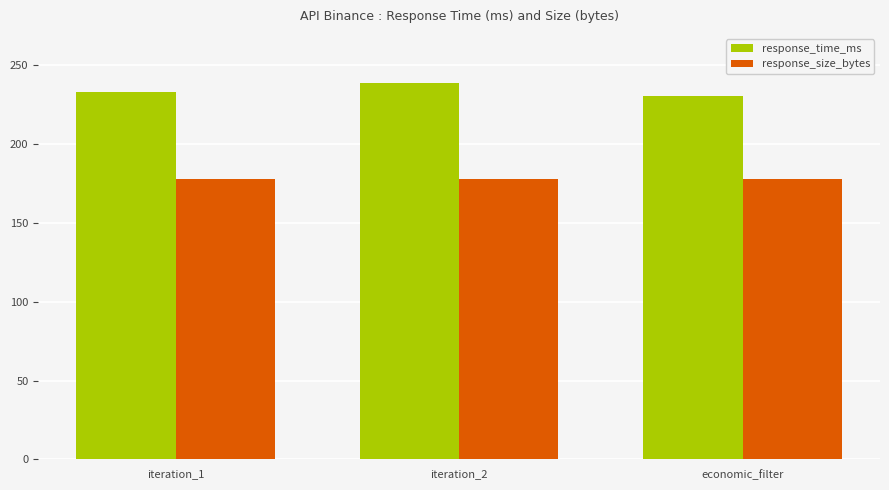

Reading left to right, transcribe all the data shown in this chart.

response_time_ms: iteration_1=232.9	iteration_2=238.5	economic_filter=230.6
response_size_bytes: iteration_1=178.0	iteration_2=178.0	economic_filter=178.0